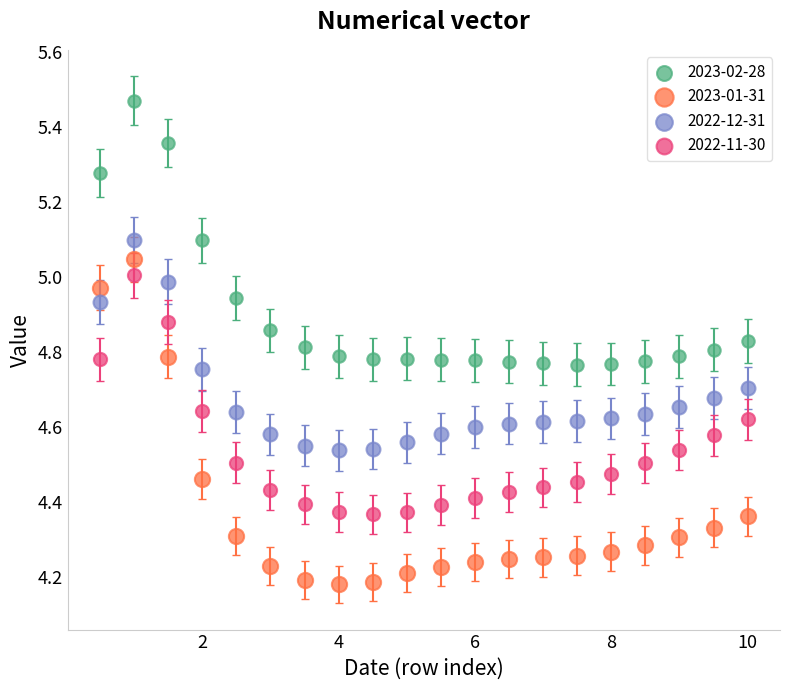

Which series reaches the minimum Y coordinate?

2023-01-31